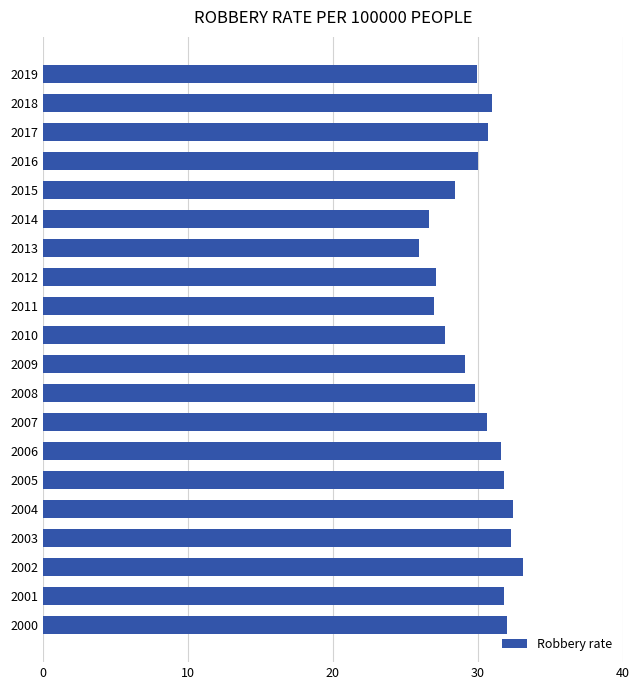

At which label is the value closest to 29?

2009